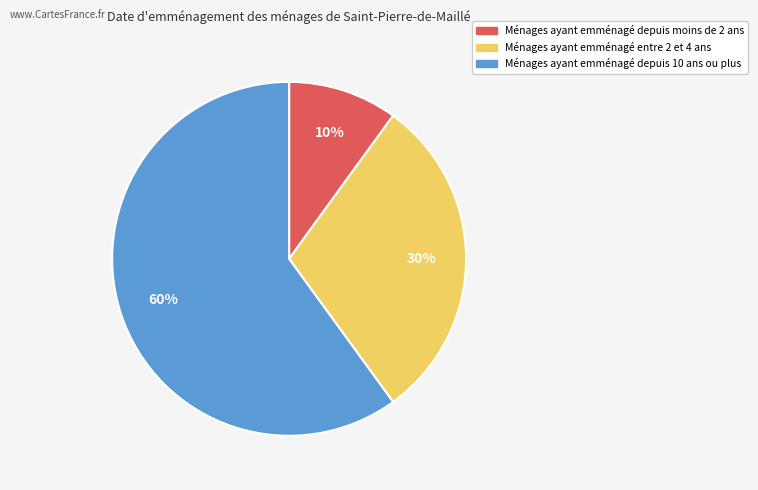

Count the number of slices in the pie.

3